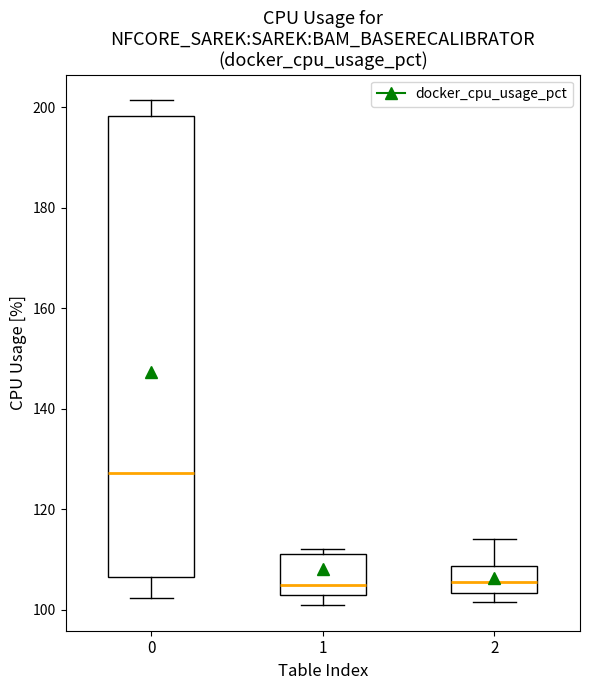

Which box is the tallest, from its lower edge to its upper edge?

0